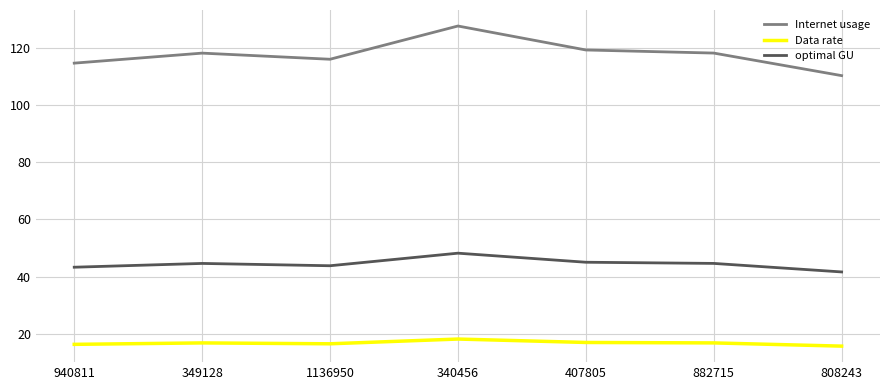

The value of optimal GU at 407805 is 59.0. True or false?

False